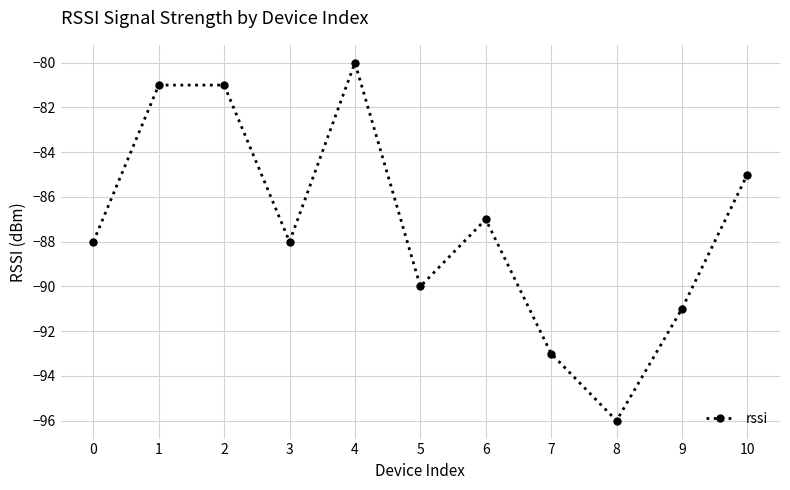

How many interior local valleys (lower than both neighbors) does the data have?

3